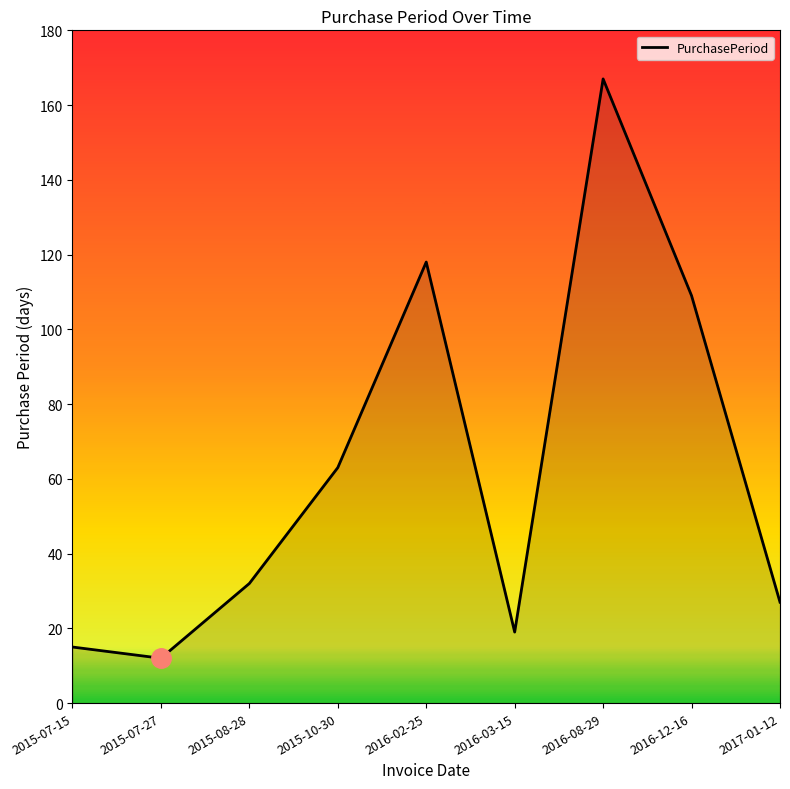

Reading right to left, list all the values displayed in this chart.

27	109	167	19	118	63	32	12	15